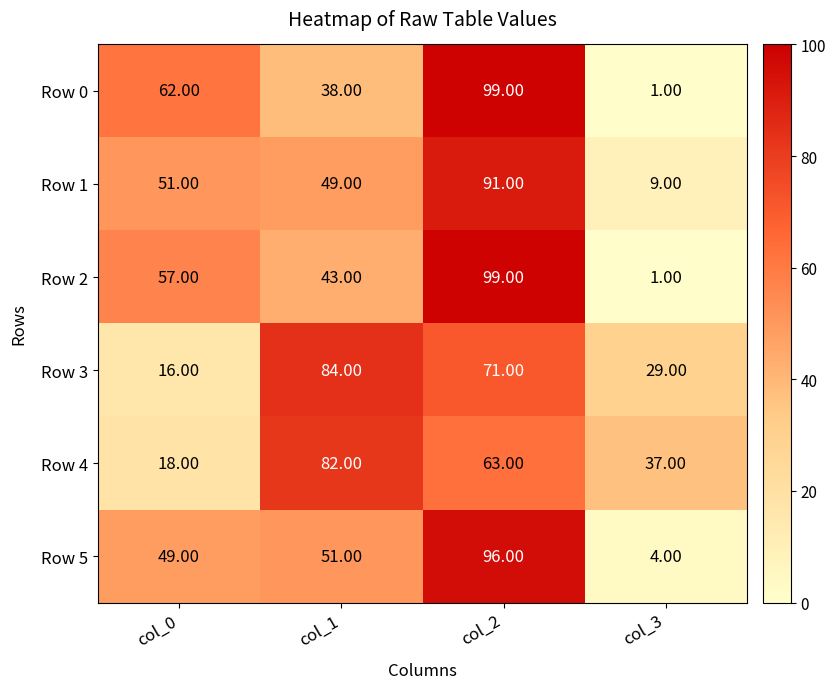

What is the difference between the second highest and minimum values in the Row 0 series?

61